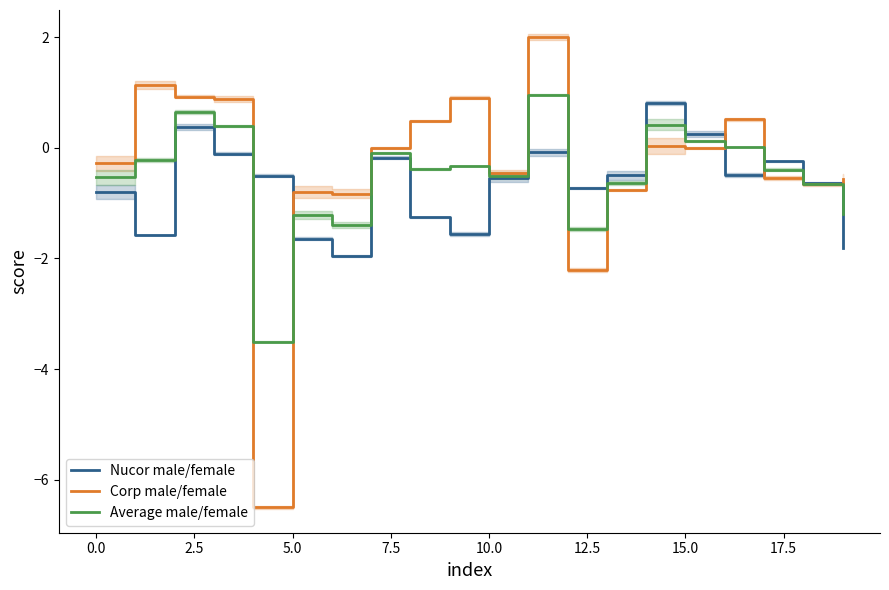

Which series has the largest range (max minus min)?

Corp male/female